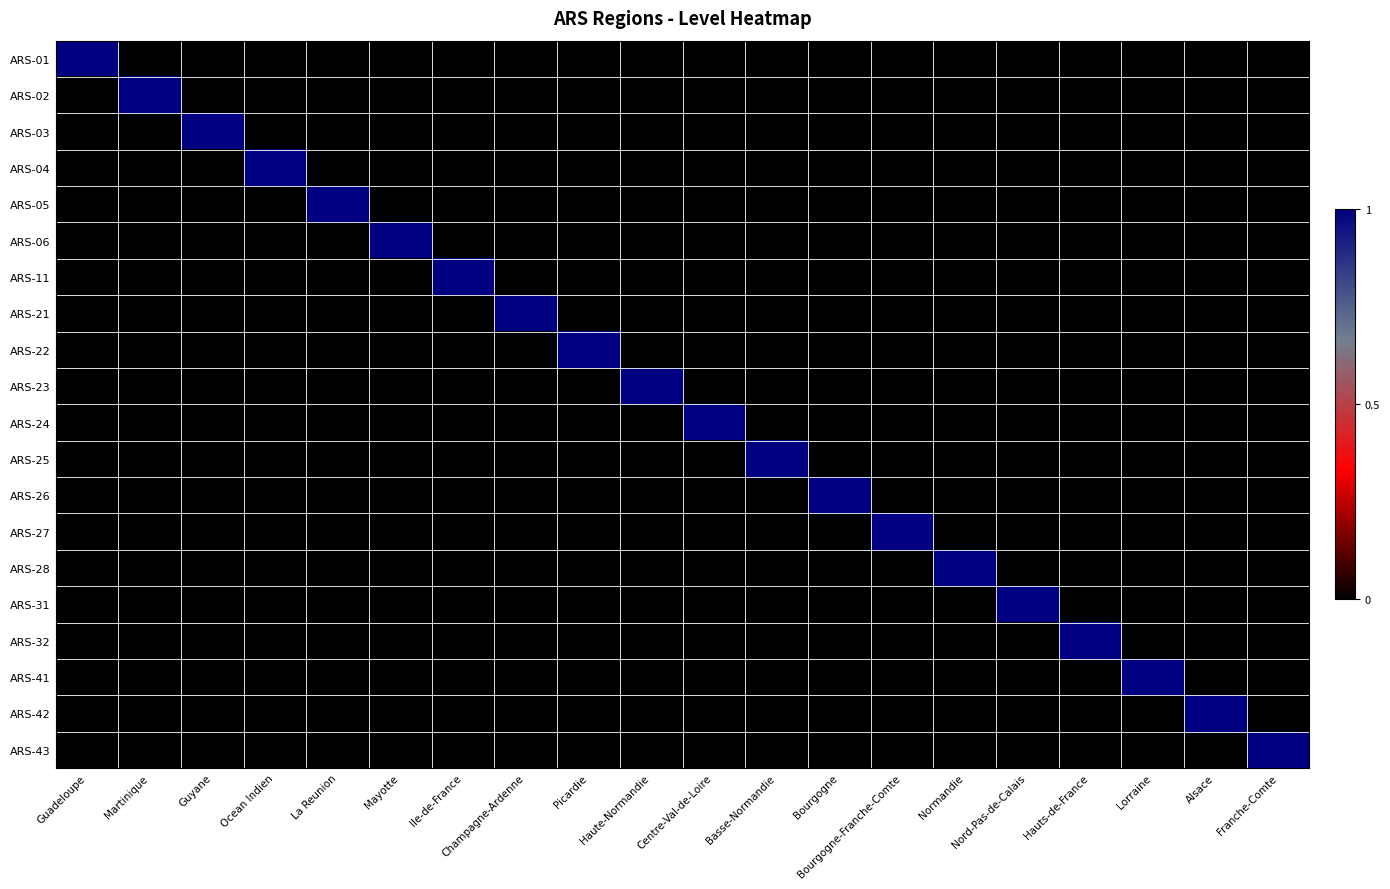

Reading left to right, transcribe all the data shown in this chart.

ARS-01: Guadeloupe=1	Martinique=0	Guyane=0	Ocean Indien=0	La Reunion=0	Mayotte=0	Ile-de-France=0	Champagne-Ardenne=0	Picardie=0	Haute-Normandie=0	Centre-Val-de-Loire=0	Basse-Normandie=0	Bourgogne=0	Bourgogne-Franche-Comte=0	Normandie=0	Nord-Pas-de-Calais=0	Hauts-de-France=0	Lorraine=0	Alsace=0	Franche-Comte=0
ARS-02: Guadeloupe=0	Martinique=1	Guyane=0	Ocean Indien=0	La Reunion=0	Mayotte=0	Ile-de-France=0	Champagne-Ardenne=0	Picardie=0	Haute-Normandie=0	Centre-Val-de-Loire=0	Basse-Normandie=0	Bourgogne=0	Bourgogne-Franche-Comte=0	Normandie=0	Nord-Pas-de-Calais=0	Hauts-de-France=0	Lorraine=0	Alsace=0	Franche-Comte=0
ARS-03: Guadeloupe=0	Martinique=0	Guyane=1	Ocean Indien=0	La Reunion=0	Mayotte=0	Ile-de-France=0	Champagne-Ardenne=0	Picardie=0	Haute-Normandie=0	Centre-Val-de-Loire=0	Basse-Normandie=0	Bourgogne=0	Bourgogne-Franche-Comte=0	Normandie=0	Nord-Pas-de-Calais=0	Hauts-de-France=0	Lorraine=0	Alsace=0	Franche-Comte=0
ARS-04: Guadeloupe=0	Martinique=0	Guyane=0	Ocean Indien=1	La Reunion=0	Mayotte=0	Ile-de-France=0	Champagne-Ardenne=0	Picardie=0	Haute-Normandie=0	Centre-Val-de-Loire=0	Basse-Normandie=0	Bourgogne=0	Bourgogne-Franche-Comte=0	Normandie=0	Nord-Pas-de-Calais=0	Hauts-de-France=0	Lorraine=0	Alsace=0	Franche-Comte=0
ARS-05: Guadeloupe=0	Martinique=0	Guyane=0	Ocean Indien=0	La Reunion=1	Mayotte=0	Ile-de-France=0	Champagne-Ardenne=0	Picardie=0	Haute-Normandie=0	Centre-Val-de-Loire=0	Basse-Normandie=0	Bourgogne=0	Bourgogne-Franche-Comte=0	Normandie=0	Nord-Pas-de-Calais=0	Hauts-de-France=0	Lorraine=0	Alsace=0	Franche-Comte=0
ARS-06: Guadeloupe=0	Martinique=0	Guyane=0	Ocean Indien=0	La Reunion=0	Mayotte=1	Ile-de-France=0	Champagne-Ardenne=0	Picardie=0	Haute-Normandie=0	Centre-Val-de-Loire=0	Basse-Normandie=0	Bourgogne=0	Bourgogne-Franche-Comte=0	Normandie=0	Nord-Pas-de-Calais=0	Hauts-de-France=0	Lorraine=0	Alsace=0	Franche-Comte=0
ARS-11: Guadeloupe=0	Martinique=0	Guyane=0	Ocean Indien=0	La Reunion=0	Mayotte=0	Ile-de-France=1	Champagne-Ardenne=0	Picardie=0	Haute-Normandie=0	Centre-Val-de-Loire=0	Basse-Normandie=0	Bourgogne=0	Bourgogne-Franche-Comte=0	Normandie=0	Nord-Pas-de-Calais=0	Hauts-de-France=0	Lorraine=0	Alsace=0	Franche-Comte=0
ARS-21: Guadeloupe=0	Martinique=0	Guyane=0	Ocean Indien=0	La Reunion=0	Mayotte=0	Ile-de-France=0	Champagne-Ardenne=1	Picardie=0	Haute-Normandie=0	Centre-Val-de-Loire=0	Basse-Normandie=0	Bourgogne=0	Bourgogne-Franche-Comte=0	Normandie=0	Nord-Pas-de-Calais=0	Hauts-de-France=0	Lorraine=0	Alsace=0	Franche-Comte=0
ARS-22: Guadeloupe=0	Martinique=0	Guyane=0	Ocean Indien=0	La Reunion=0	Mayotte=0	Ile-de-France=0	Champagne-Ardenne=0	Picardie=1	Haute-Normandie=0	Centre-Val-de-Loire=0	Basse-Normandie=0	Bourgogne=0	Bourgogne-Franche-Comte=0	Normandie=0	Nord-Pas-de-Calais=0	Hauts-de-France=0	Lorraine=0	Alsace=0	Franche-Comte=0
ARS-23: Guadeloupe=0	Martinique=0	Guyane=0	Ocean Indien=0	La Reunion=0	Mayotte=0	Ile-de-France=0	Champagne-Ardenne=0	Picardie=0	Haute-Normandie=1	Centre-Val-de-Loire=0	Basse-Normandie=0	Bourgogne=0	Bourgogne-Franche-Comte=0	Normandie=0	Nord-Pas-de-Calais=0	Hauts-de-France=0	Lorraine=0	Alsace=0	Franche-Comte=0
ARS-24: Guadeloupe=0	Martinique=0	Guyane=0	Ocean Indien=0	La Reunion=0	Mayotte=0	Ile-de-France=0	Champagne-Ardenne=0	Picardie=0	Haute-Normandie=0	Centre-Val-de-Loire=1	Basse-Normandie=0	Bourgogne=0	Bourgogne-Franche-Comte=0	Normandie=0	Nord-Pas-de-Calais=0	Hauts-de-France=0	Lorraine=0	Alsace=0	Franche-Comte=0
ARS-25: Guadeloupe=0	Martinique=0	Guyane=0	Ocean Indien=0	La Reunion=0	Mayotte=0	Ile-de-France=0	Champagne-Ardenne=0	Picardie=0	Haute-Normandie=0	Centre-Val-de-Loire=0	Basse-Normandie=1	Bourgogne=0	Bourgogne-Franche-Comte=0	Normandie=0	Nord-Pas-de-Calais=0	Hauts-de-France=0	Lorraine=0	Alsace=0	Franche-Comte=0
ARS-26: Guadeloupe=0	Martinique=0	Guyane=0	Ocean Indien=0	La Reunion=0	Mayotte=0	Ile-de-France=0	Champagne-Ardenne=0	Picardie=0	Haute-Normandie=0	Centre-Val-de-Loire=0	Basse-Normandie=0	Bourgogne=1	Bourgogne-Franche-Comte=0	Normandie=0	Nord-Pas-de-Calais=0	Hauts-de-France=0	Lorraine=0	Alsace=0	Franche-Comte=0
ARS-27: Guadeloupe=0	Martinique=0	Guyane=0	Ocean Indien=0	La Reunion=0	Mayotte=0	Ile-de-France=0	Champagne-Ardenne=0	Picardie=0	Haute-Normandie=0	Centre-Val-de-Loire=0	Basse-Normandie=0	Bourgogne=0	Bourgogne-Franche-Comte=1	Normandie=0	Nord-Pas-de-Calais=0	Hauts-de-France=0	Lorraine=0	Alsace=0	Franche-Comte=0
ARS-28: Guadeloupe=0	Martinique=0	Guyane=0	Ocean Indien=0	La Reunion=0	Mayotte=0	Ile-de-France=0	Champagne-Ardenne=0	Picardie=0	Haute-Normandie=0	Centre-Val-de-Loire=0	Basse-Normandie=0	Bourgogne=0	Bourgogne-Franche-Comte=0	Normandie=1	Nord-Pas-de-Calais=0	Hauts-de-France=0	Lorraine=0	Alsace=0	Franche-Comte=0
ARS-31: Guadeloupe=0	Martinique=0	Guyane=0	Ocean Indien=0	La Reunion=0	Mayotte=0	Ile-de-France=0	Champagne-Ardenne=0	Picardie=0	Haute-Normandie=0	Centre-Val-de-Loire=0	Basse-Normandie=0	Bourgogne=0	Bourgogne-Franche-Comte=0	Normandie=0	Nord-Pas-de-Calais=1	Hauts-de-France=0	Lorraine=0	Alsace=0	Franche-Comte=0
ARS-32: Guadeloupe=0	Martinique=0	Guyane=0	Ocean Indien=0	La Reunion=0	Mayotte=0	Ile-de-France=0	Champagne-Ardenne=0	Picardie=0	Haute-Normandie=0	Centre-Val-de-Loire=0	Basse-Normandie=0	Bourgogne=0	Bourgogne-Franche-Comte=0	Normandie=0	Nord-Pas-de-Calais=0	Hauts-de-France=1	Lorraine=0	Alsace=0	Franche-Comte=0
ARS-41: Guadeloupe=0	Martinique=0	Guyane=0	Ocean Indien=0	La Reunion=0	Mayotte=0	Ile-de-France=0	Champagne-Ardenne=0	Picardie=0	Haute-Normandie=0	Centre-Val-de-Loire=0	Basse-Normandie=0	Bourgogne=0	Bourgogne-Franche-Comte=0	Normandie=0	Nord-Pas-de-Calais=0	Hauts-de-France=0	Lorraine=1	Alsace=0	Franche-Comte=0
ARS-42: Guadeloupe=0	Martinique=0	Guyane=0	Ocean Indien=0	La Reunion=0	Mayotte=0	Ile-de-France=0	Champagne-Ardenne=0	Picardie=0	Haute-Normandie=0	Centre-Val-de-Loire=0	Basse-Normandie=0	Bourgogne=0	Bourgogne-Franche-Comte=0	Normandie=0	Nord-Pas-de-Calais=0	Hauts-de-France=0	Lorraine=0	Alsace=1	Franche-Comte=0
ARS-43: Guadeloupe=0	Martinique=0	Guyane=0	Ocean Indien=0	La Reunion=0	Mayotte=0	Ile-de-France=0	Champagne-Ardenne=0	Picardie=0	Haute-Normandie=0	Centre-Val-de-Loire=0	Basse-Normandie=0	Bourgogne=0	Bourgogne-Franche-Comte=0	Normandie=0	Nord-Pas-de-Calais=0	Hauts-de-France=0	Lorraine=0	Alsace=0	Franche-Comte=1